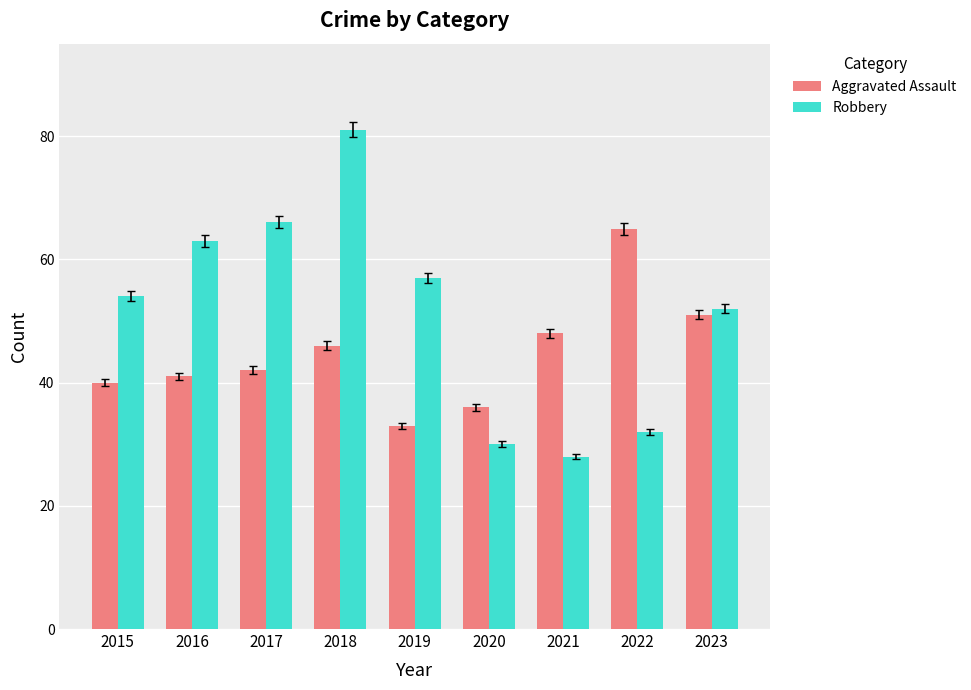

True or false: Robbery has a value of 63 at 2016.

True